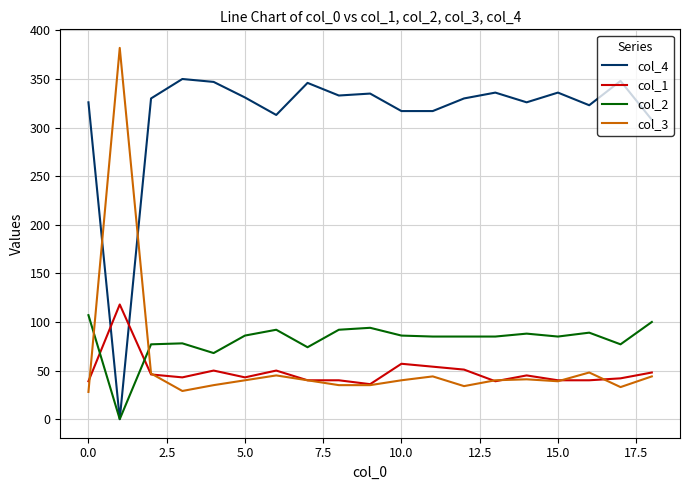

Which series has the largest total across all categories?

col_4